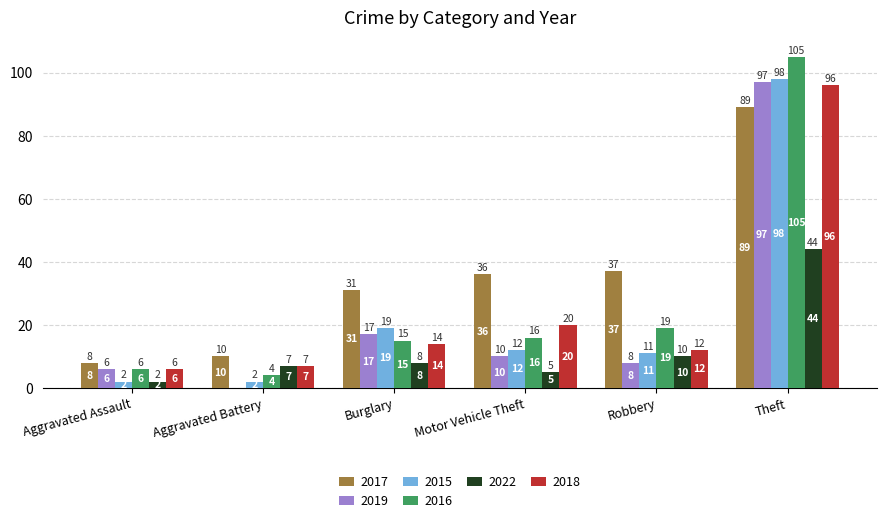

Read the 2015 value at Motor Vehicle Theft, to the nearest 10.

10